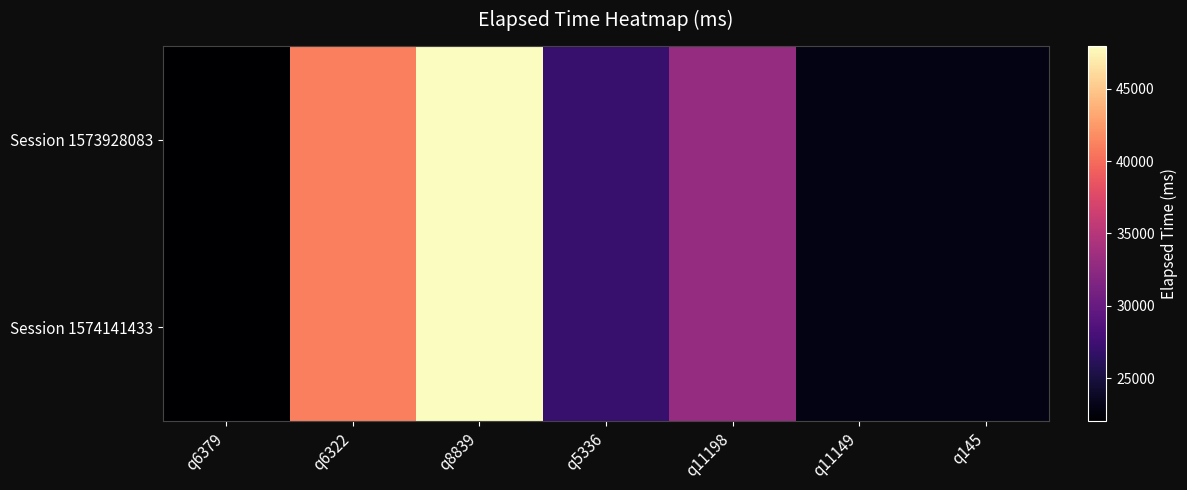

What is the maximum value shown in the chart?

48000